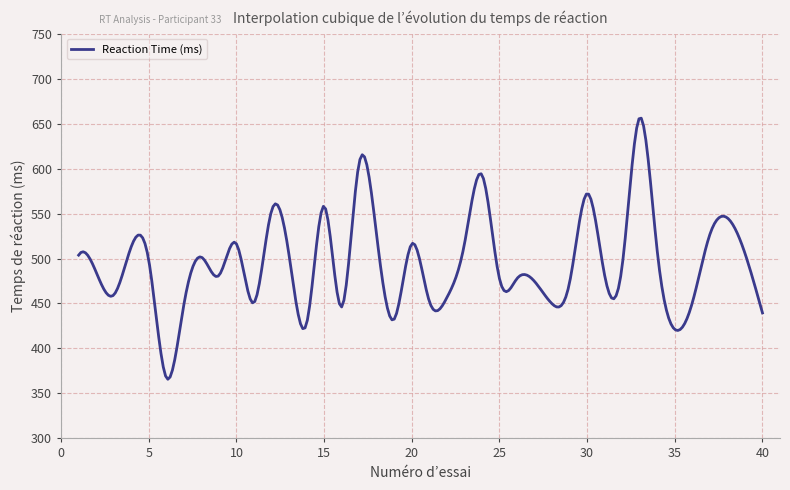

True or false: there are more than 0 points higher than both neighbors.

True